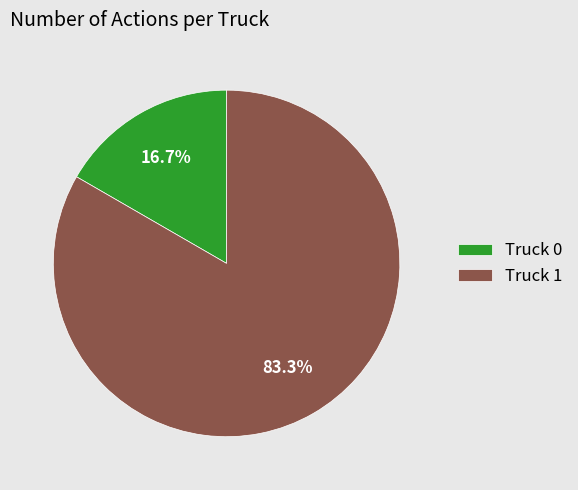

What is the largest slice in the pie chart?

Truck 1